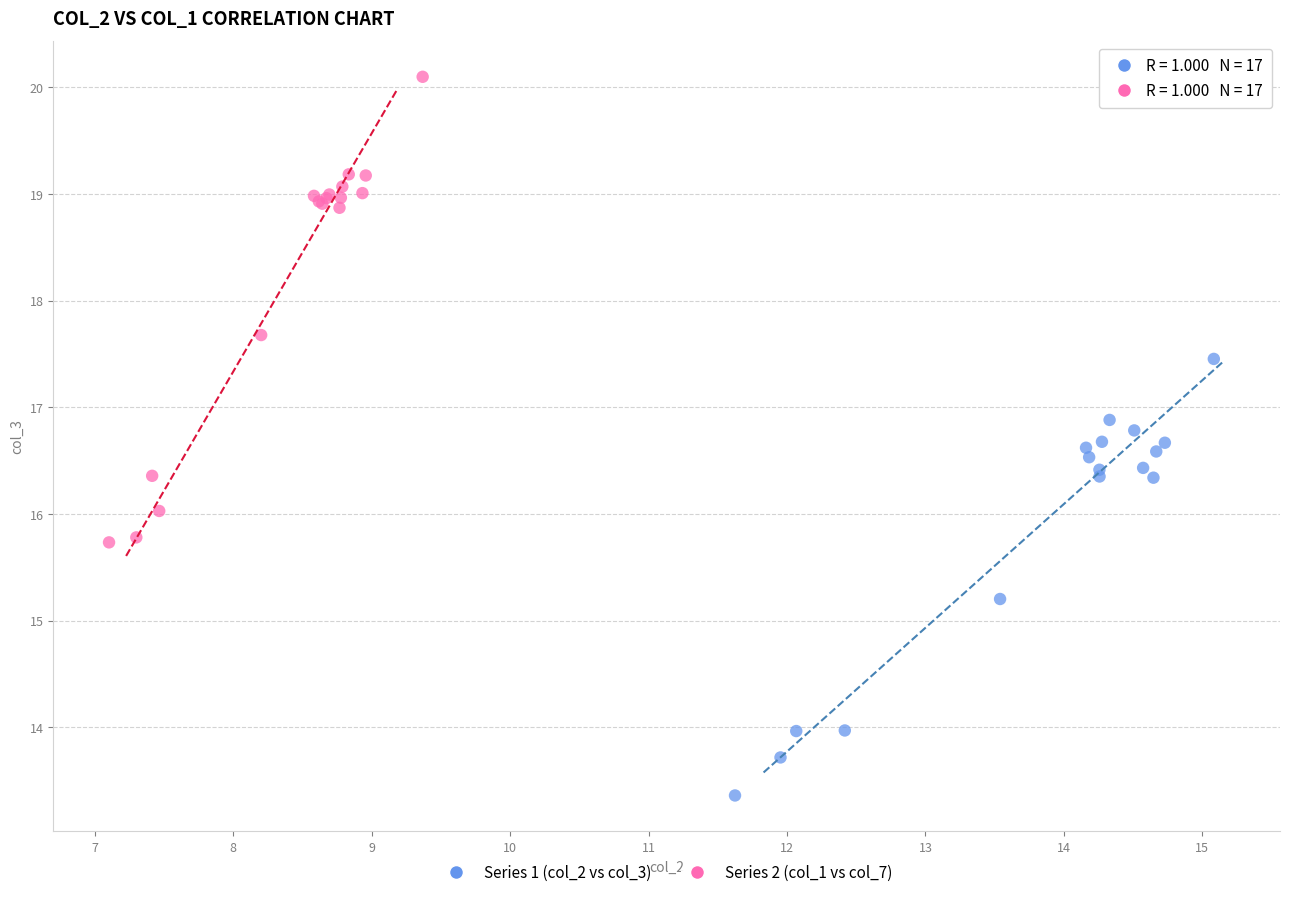

Which series contains the highest Y value?

Series 2 (col_1 vs col_7)